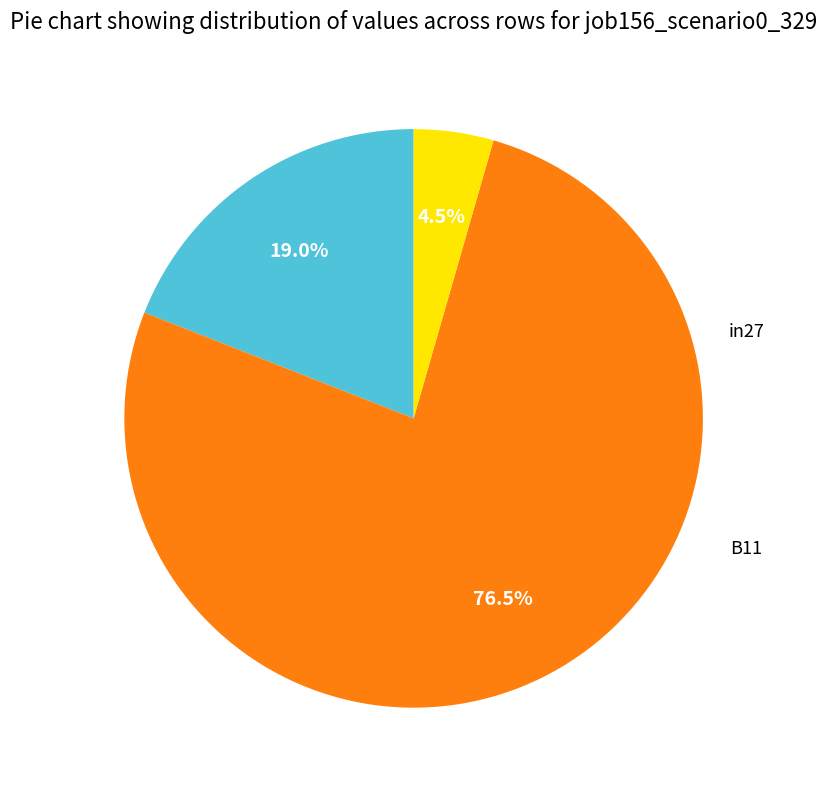

Is there a majority slice in this chart?

Yes